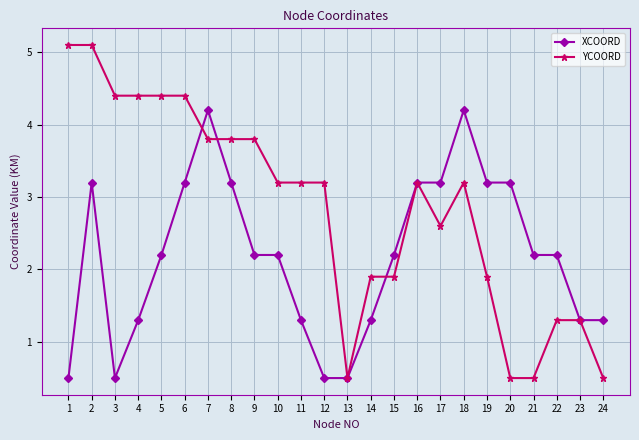

Where does the YCOORD series first go above 3?

1